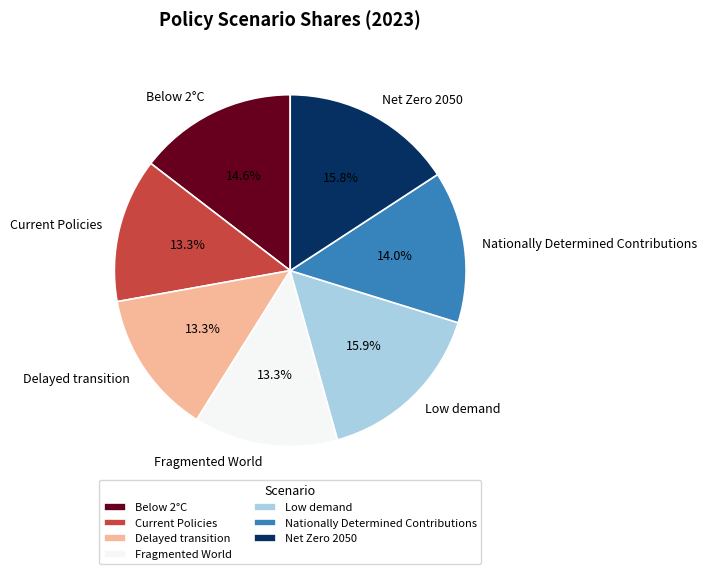

Does any single category account for the majority?

No